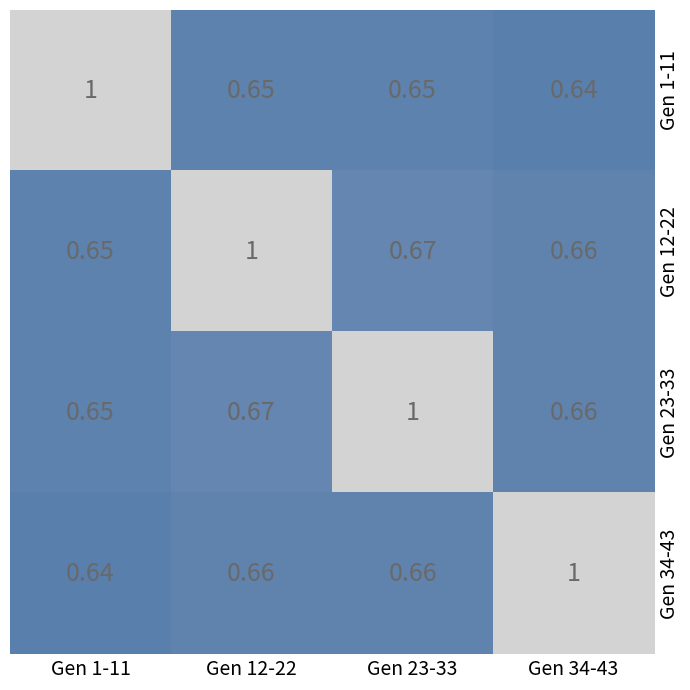

Count the number of data series in this chart.

4